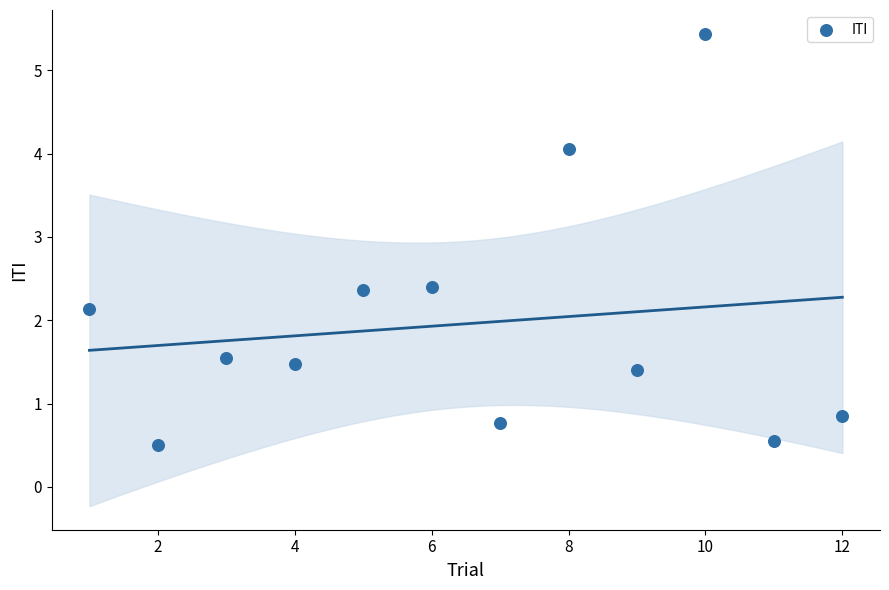

What Y value in the scatter plot is closest to 2?

2.1